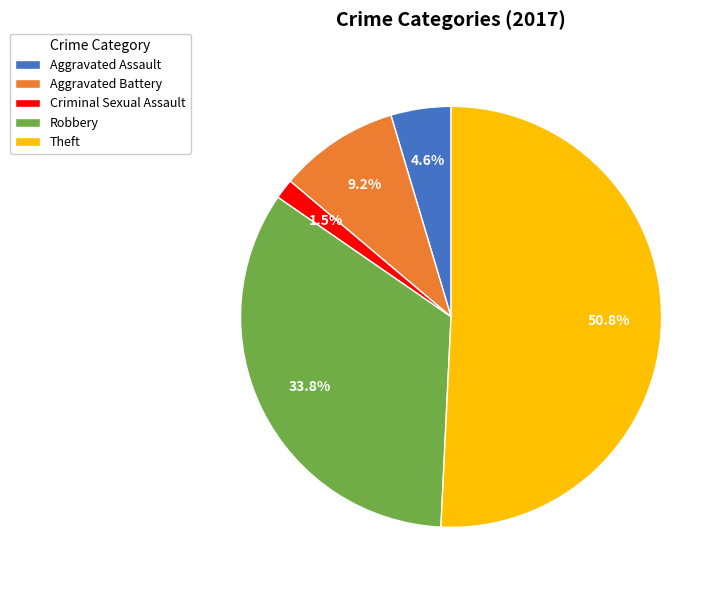

How many slices are in this pie chart?

5